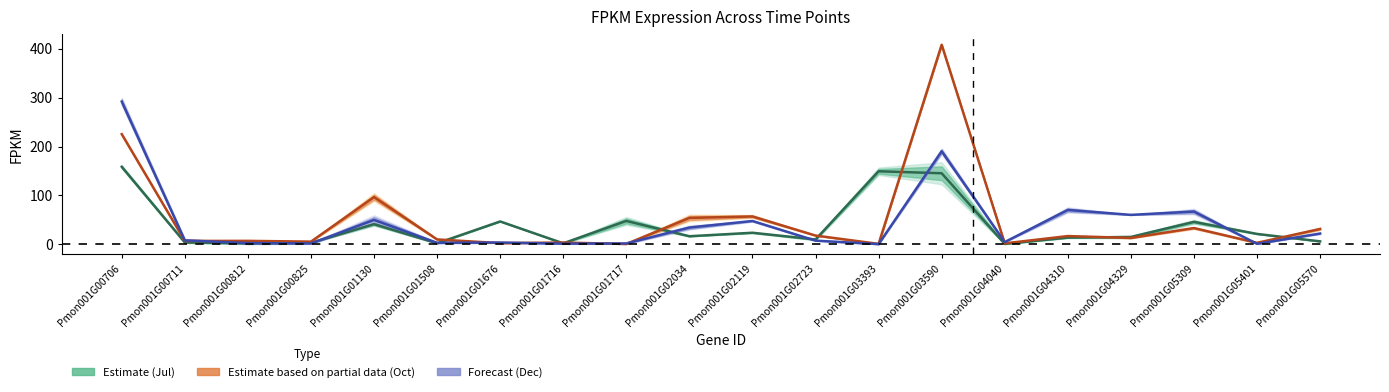

Reading left to right, list all the values displayed in this chart.

Jul FPKM (mid): Pmon001G00706=158.5	Pmon001G00711=3.5	Pmon001G00812=1.6	Pmon001G00825=2.7	Pmon001G01130=40.9	Pmon001G01508=1.8	Pmon001G01676=46.6	Pmon001G01716=1.8	Pmon001G01717=47.6	Pmon001G02034=16.3	Pmon001G02119=23.4	Pmon001G02723=9.6	Pmon001G03393=149.4	Pmon001G03590=145.3	Pmon001G04040=0.6	Pmon001G04310=13.4	Pmon001G04329=14.7	Pmon001G05309=45.7	Pmon001G05401=21.0	Pmon001G05570=5.8
Oct FPKM (mid): Pmon001G00706=225.4	Pmon001G00711=6.6	Pmon001G00812=6.8	Pmon001G00825=5.2	Pmon001G01130=96.4	Pmon001G01508=9.7	Pmon001G01676=2.1	Pmon001G01716=3.4	Pmon001G01717=0.4	Pmon001G02034=53.8	Pmon001G02119=56.8	Pmon001G02723=17.7	Pmon001G03393=0.6	Pmon001G03590=408.6	Pmon001G04040=1.6	Pmon001G04310=16.6	Pmon001G04329=12.8	Pmon001G05309=33.0	Pmon001G05401=2.8	Pmon001G05570=31.2
Dec FPKM (mid): Pmon001G00706=292.2	Pmon001G00711=7.8	Pmon001G00812=2.2	Pmon001G00825=1.4	Pmon001G01130=49.7	Pmon001G01508=2.8	Pmon001G01676=3.3	Pmon001G01716=1.1	Pmon001G01717=1.5	Pmon001G02034=34.0	Pmon001G02119=47.5	Pmon001G02723=7.3	Pmon001G03393=0.1	Pmon001G03590=190.4	Pmon001G04040=4.4	Pmon001G04310=70.2	Pmon001G04329=60.0	Pmon001G05309=66.8	Pmon001G05401=0.7	Pmon001G05570=21.8